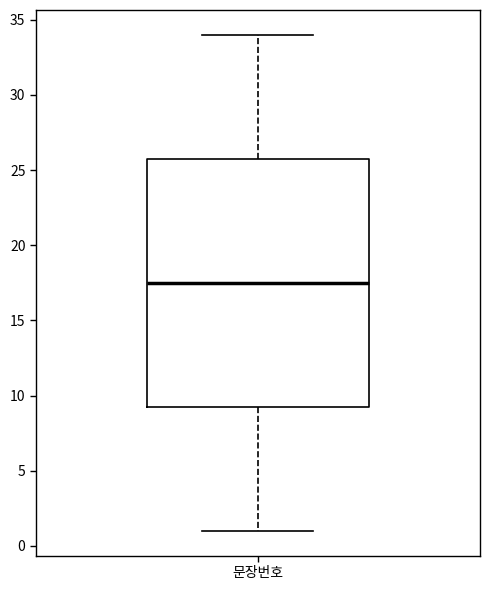

Where does the median line of the box for 문장번호 sit on the y-axis? The values are not printed on the chart, so give them approximately, as read against the axis.

17.5